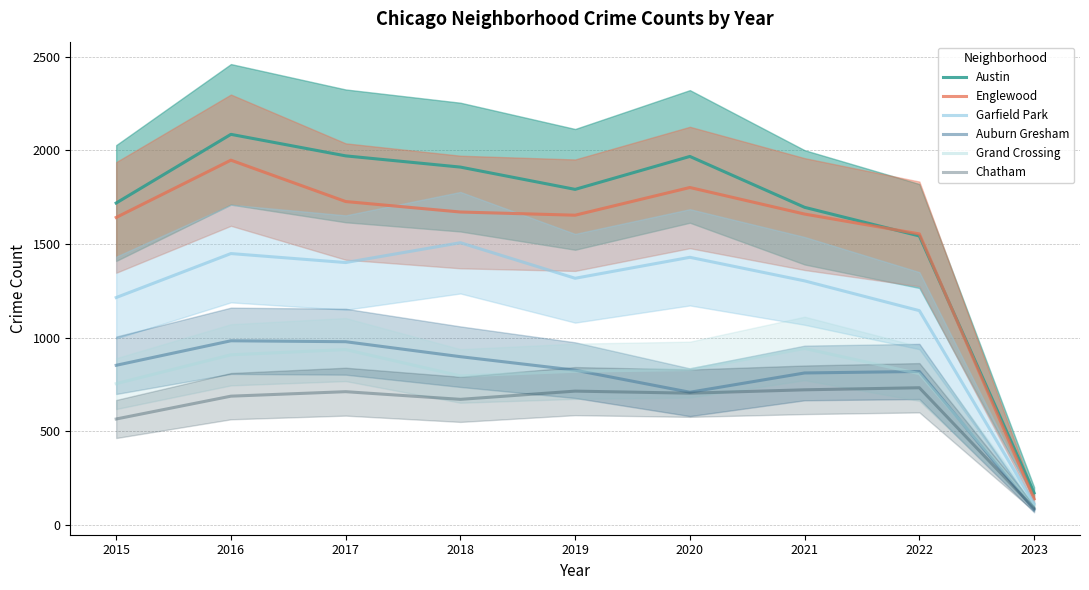

What are all the series names shown in the legend?

Austin, Englewood, Garfield Park, Auburn Gresham, Grand Crossing, Chatham